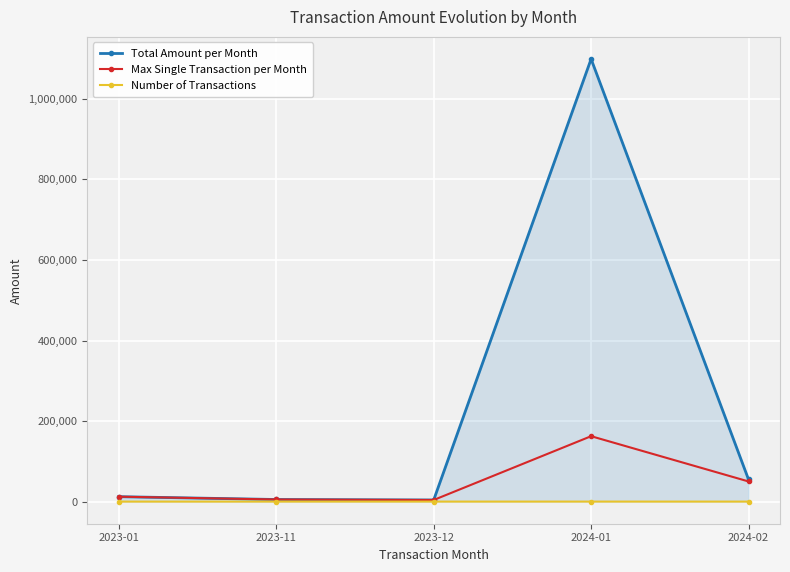

What position from the right is 2023-12?

3